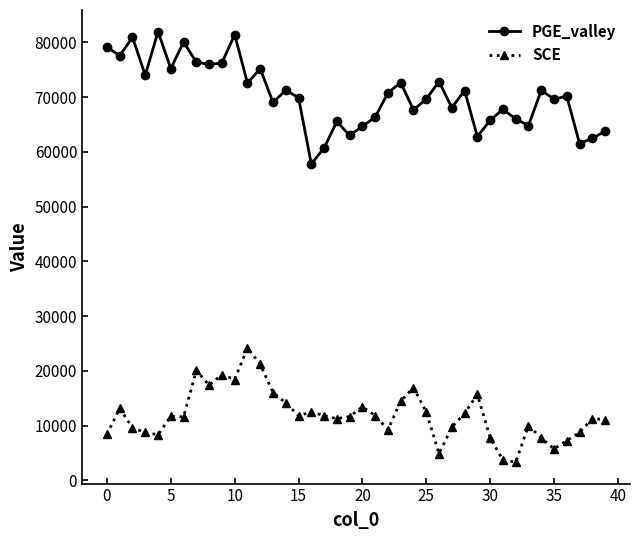

True or false: PGE_valley has more than 0 interior local peaks.

True